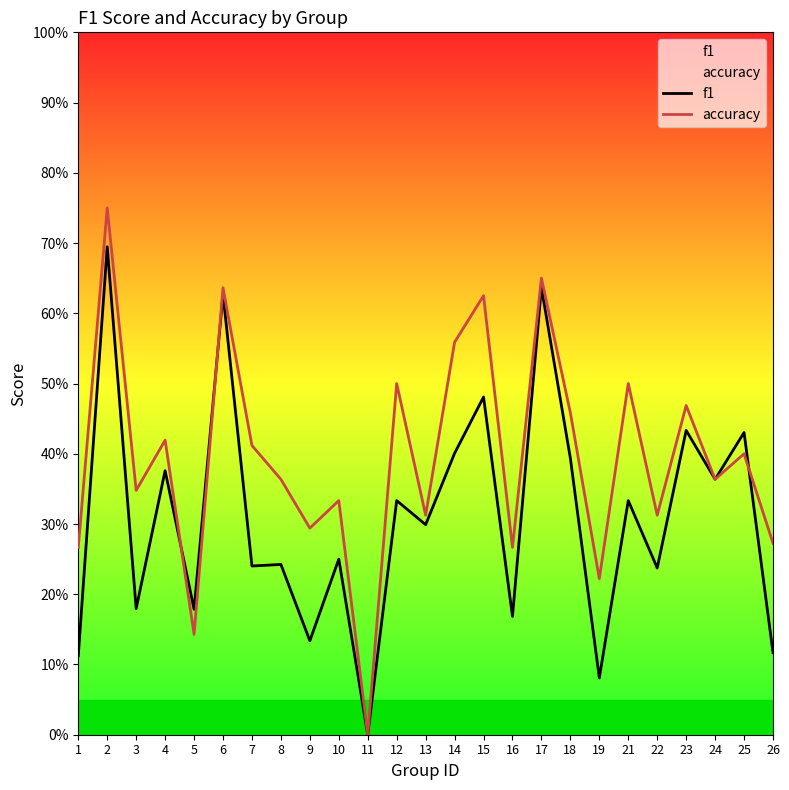

True or false: f1 has a value of 0.1 at 10.

False